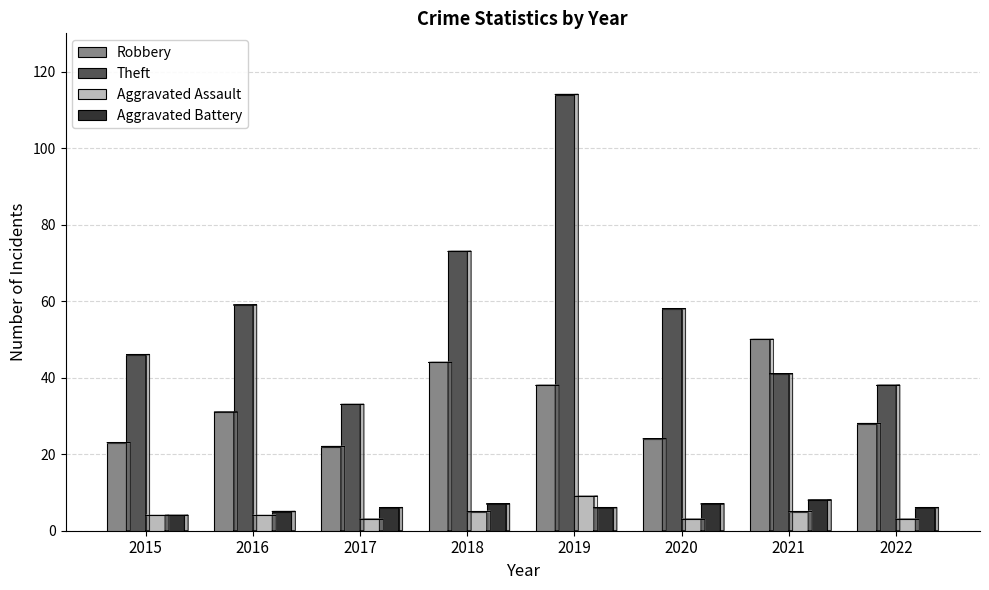

What is the difference between the maximum and minimum values in the Theft series?

81